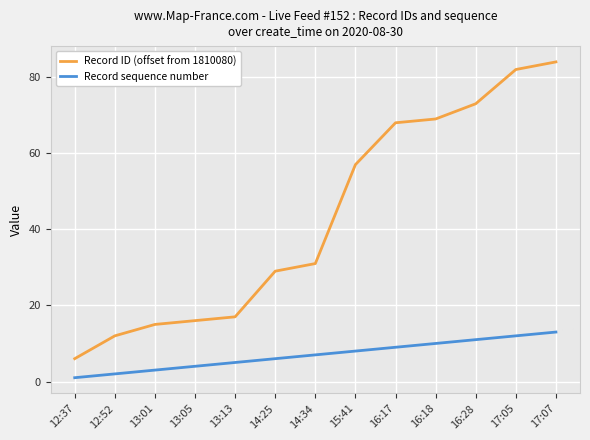

Rank the series by their average value, from lowest to highest.

Record sequence number, Record ID (offset from 1810080)